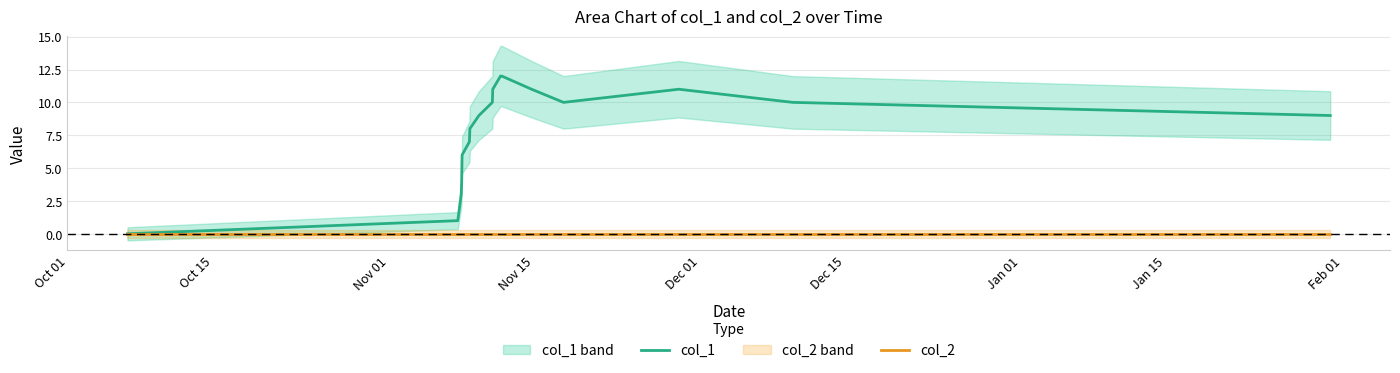

True or false: col_2 and col_1 cross at least once.

False